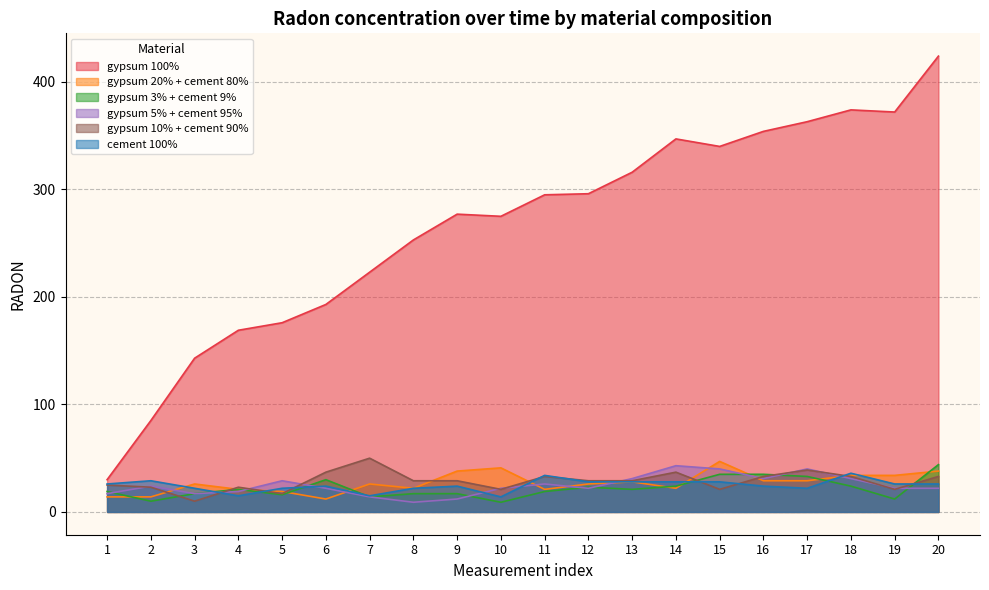

Reading left to right, transcribe all the data shown in this chart.

gypsum 100%: 1=30	2=85	3=143	4=169	5=176	6=193	7=223	8=253	9=277	10=275	11=295	12=296	13=316	14=347	15=340	16=354	17=363	18=374	19=372	20=424
gypsum 20% + cement 80%: 1=14	2=14	3=26	4=21	5=19	6=12	7=26	8=22	9=38	10=41	11=21	12=26	13=28	14=22	15=47	16=29	17=29	18=34	19=34	20=38
gypsum 3% + cement 9%: 1=19	2=10	3=17	4=21	5=16	6=30	7=14	8=17	9=17	10=9	11=19	12=23	13=21	14=24	15=35	16=35	17=33	18=24	19=12	20=44
gypsum 5% + cement 95%: 1=17	2=24	3=17	4=19	5=29	6=22	7=14	8=9	9=12	10=22	11=26	12=22	13=31	14=43	15=40	16=31	17=40	18=31	19=22	20=22
gypsum 10% + cement 90%: 1=25	2=23	3=10	4=23	5=17	6=37	7=50	8=29	9=29	10=21	11=33	12=29	13=29	14=37	15=21	16=33	17=39	18=33	19=21	20=33
cement 100%: 1=26	2=29	3=22	4=15	5=22	6=24	7=15	8=22	9=24	10=14	11=34	12=28	13=28	14=28	15=28	16=24	17=22	18=36	19=26	20=26